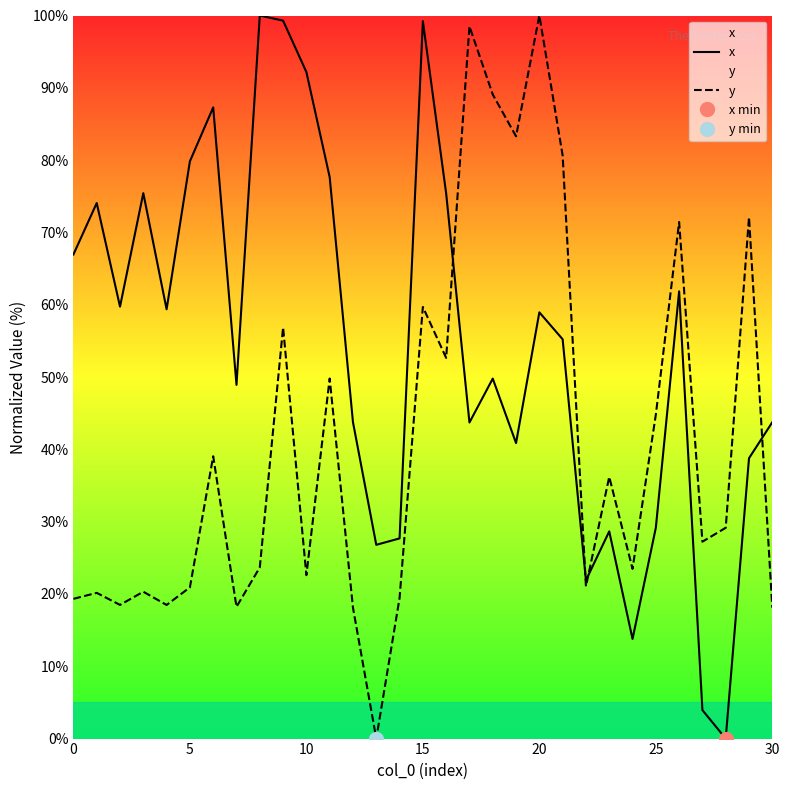

True or false: y has a value of 7.3 at 7.

False